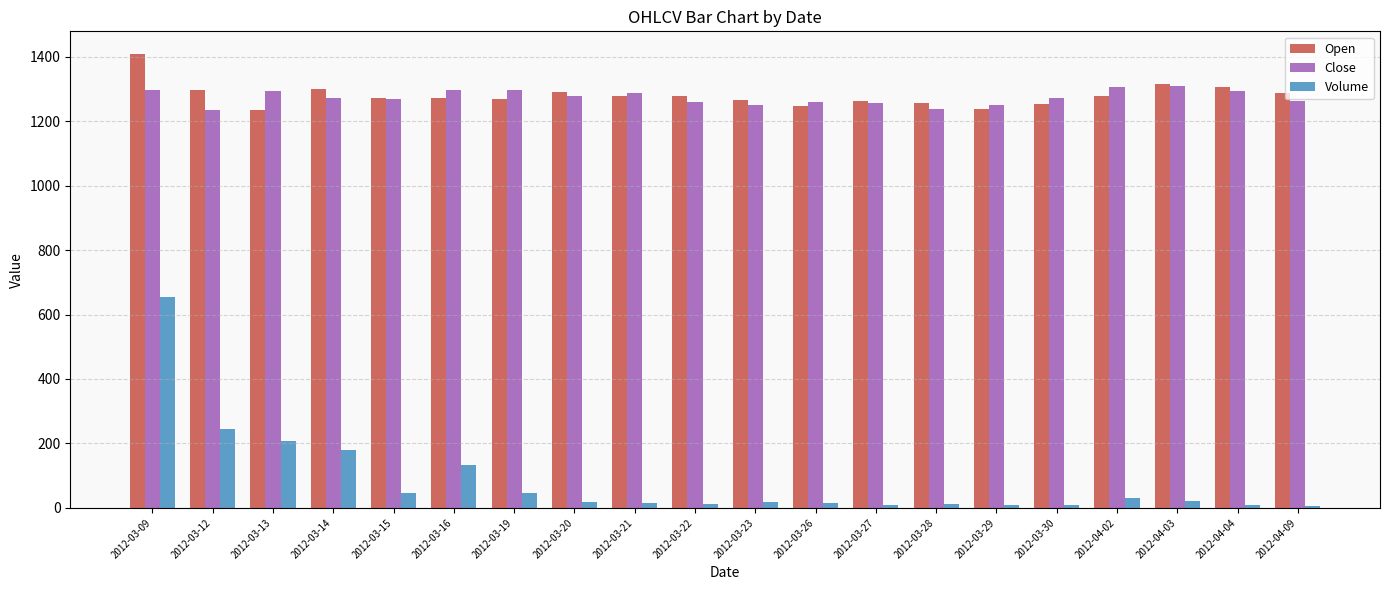

The Close series shows 2030.9 at 2012-03-29. True or false?

False